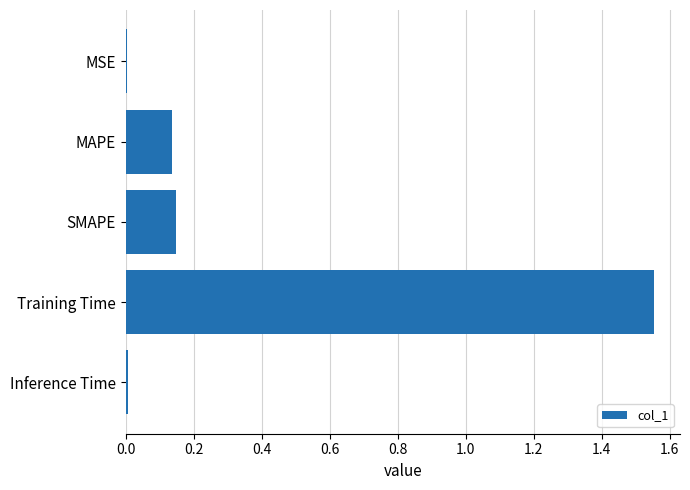

At which category does the chart reach its peak across all series?

Training Time